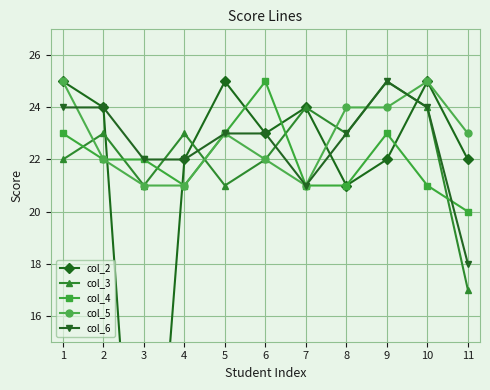

Rank the categories by col_3 value from highest to lowest.

9, 7, 10, 2, 4, 8, 1, 6, 3, 5, 11